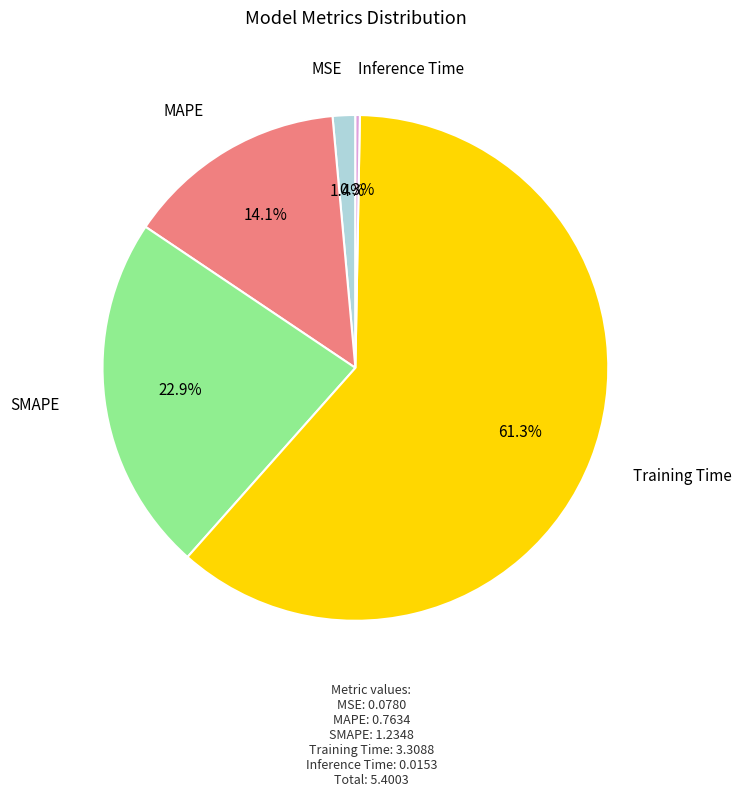

Which category has the smallest portion of the pie?

Inference Time